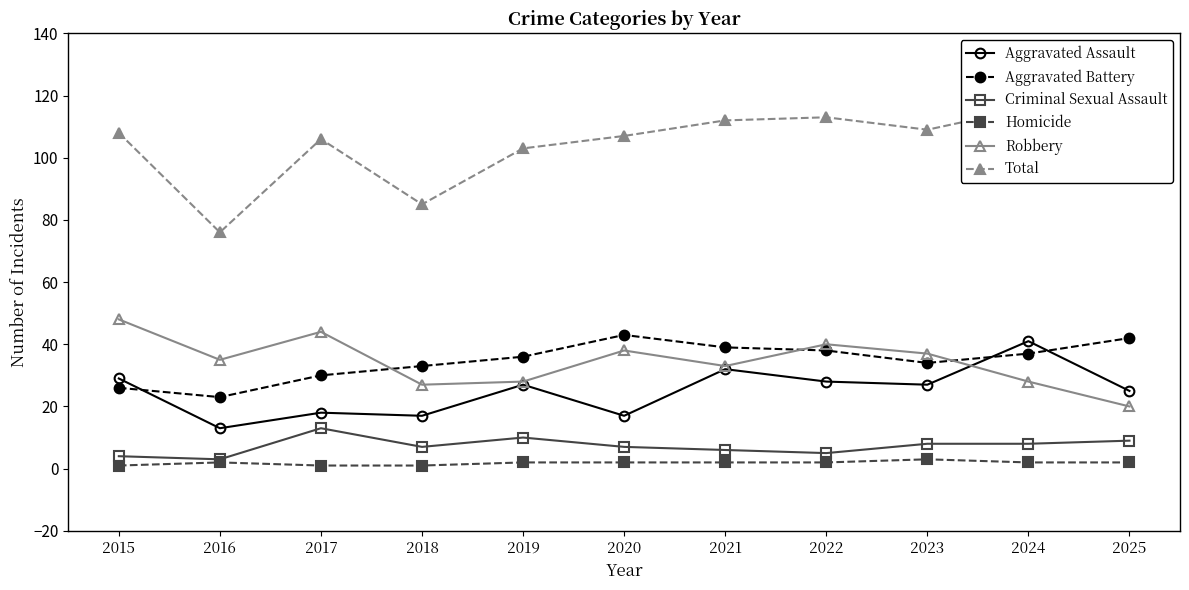

True or false: Criminal Sexual Assault and Total intersect in this chart.

False